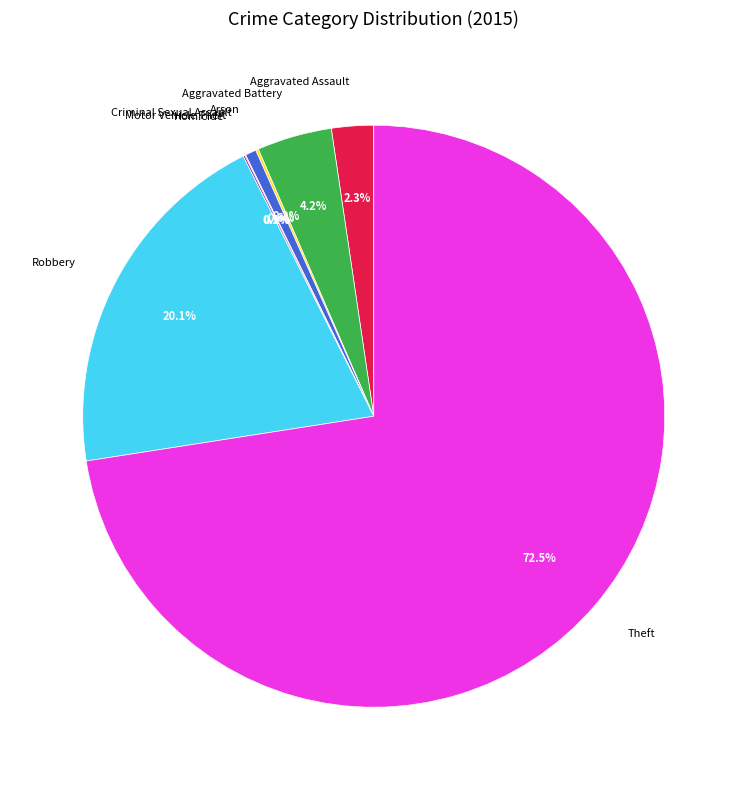

Which slice is the largest?

Theft